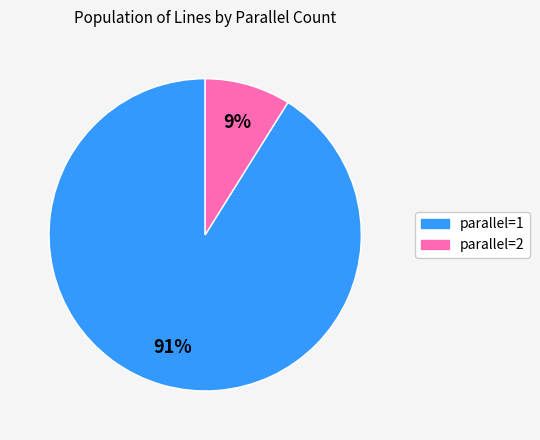

Is there a majority slice in this chart?

Yes